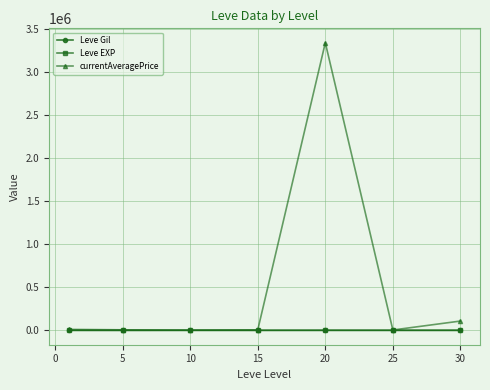

What is the smallest value displayed?

4.8